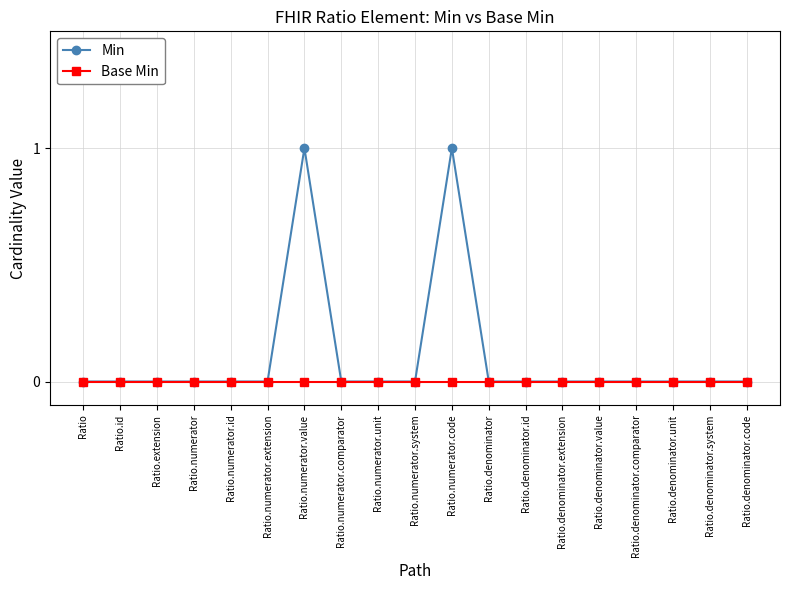

Rank the series by their maximum value, from highest to lowest.

Min, Base Min